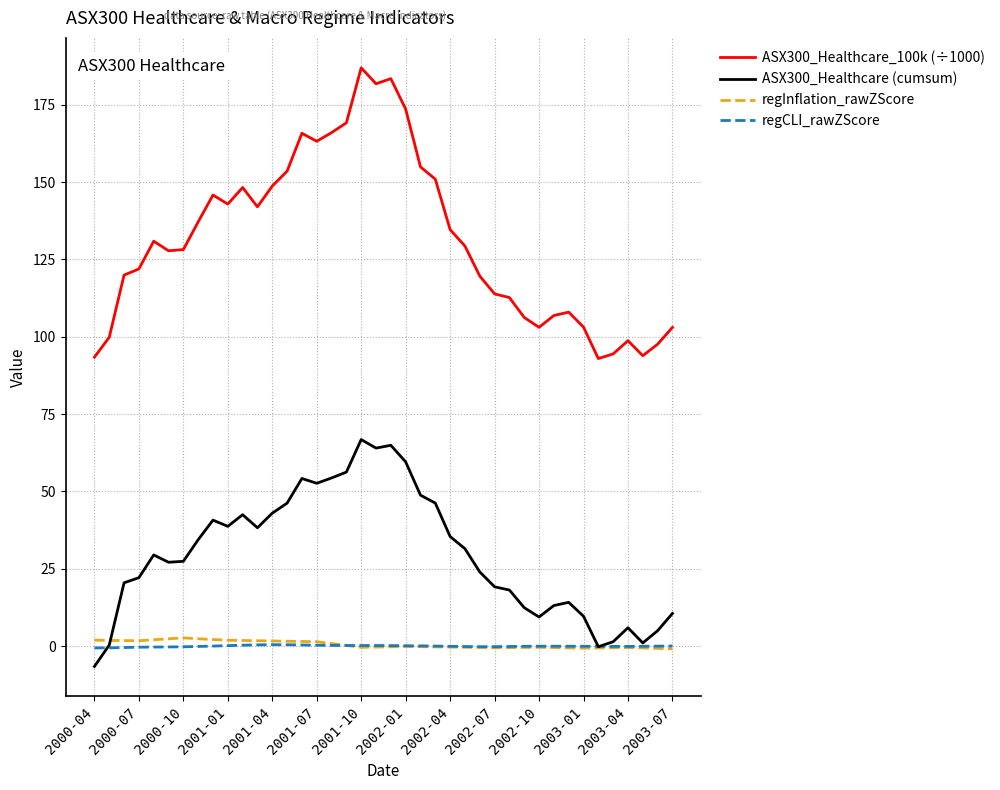

What is the maximum value shown in the chart?

187.0